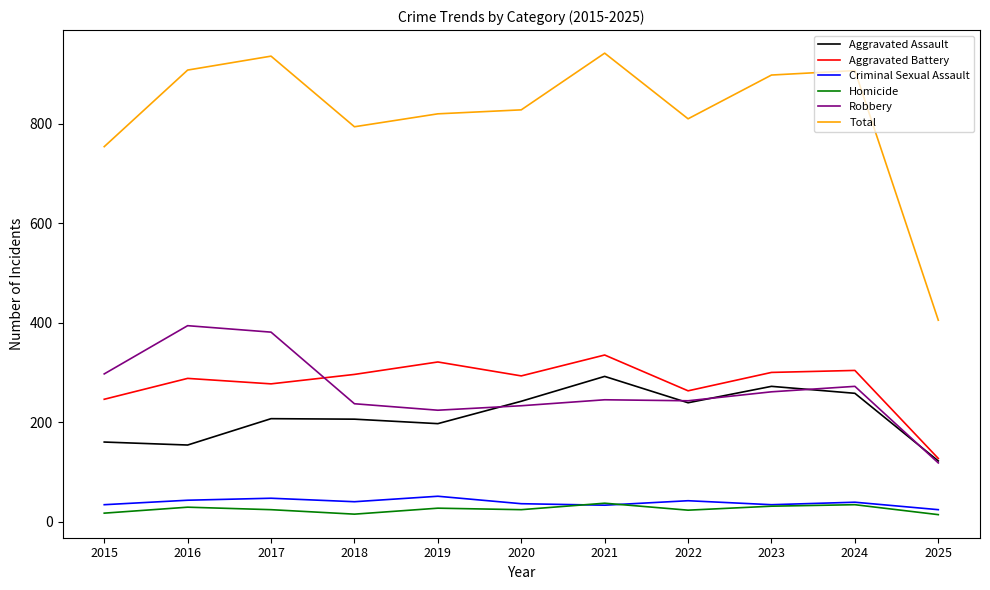

What is the difference between the highest and lowest values at 2017?

912